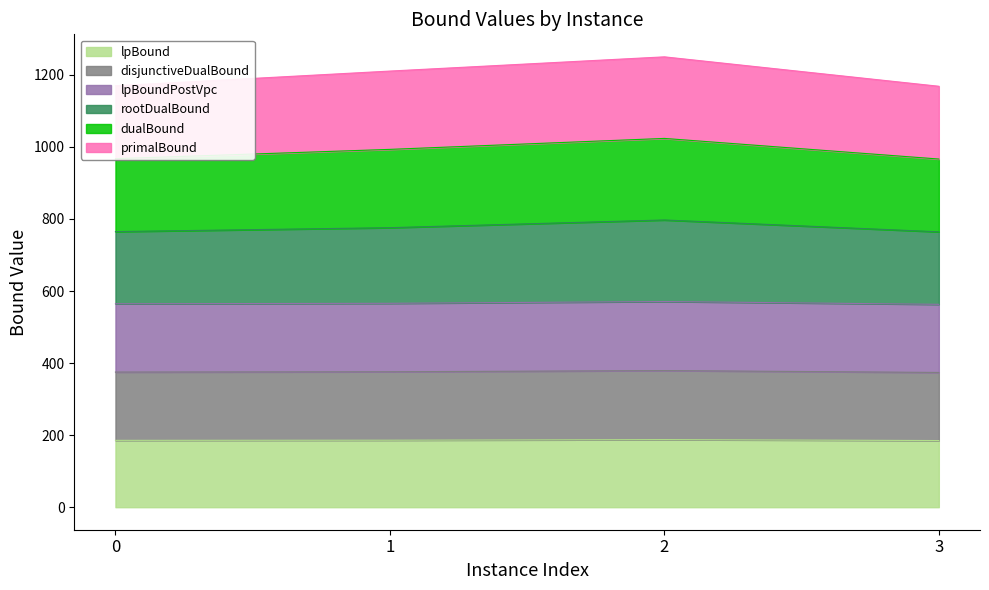

What is the difference between the second highest and second lowest values in the primalBound series?

25.9